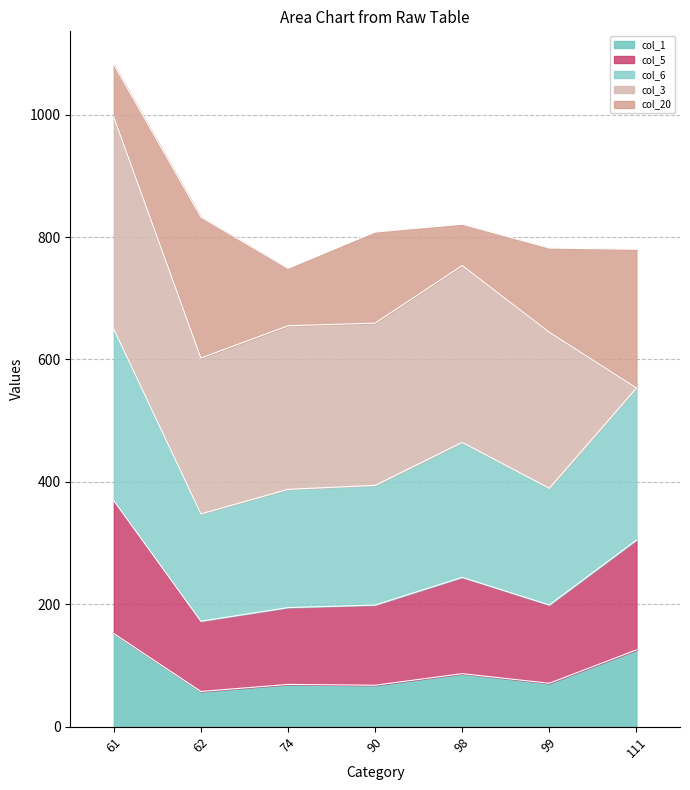

Rank the categories by col_1 value from lowest to highest.

62, 90, 74, 99, 98, 111, 61